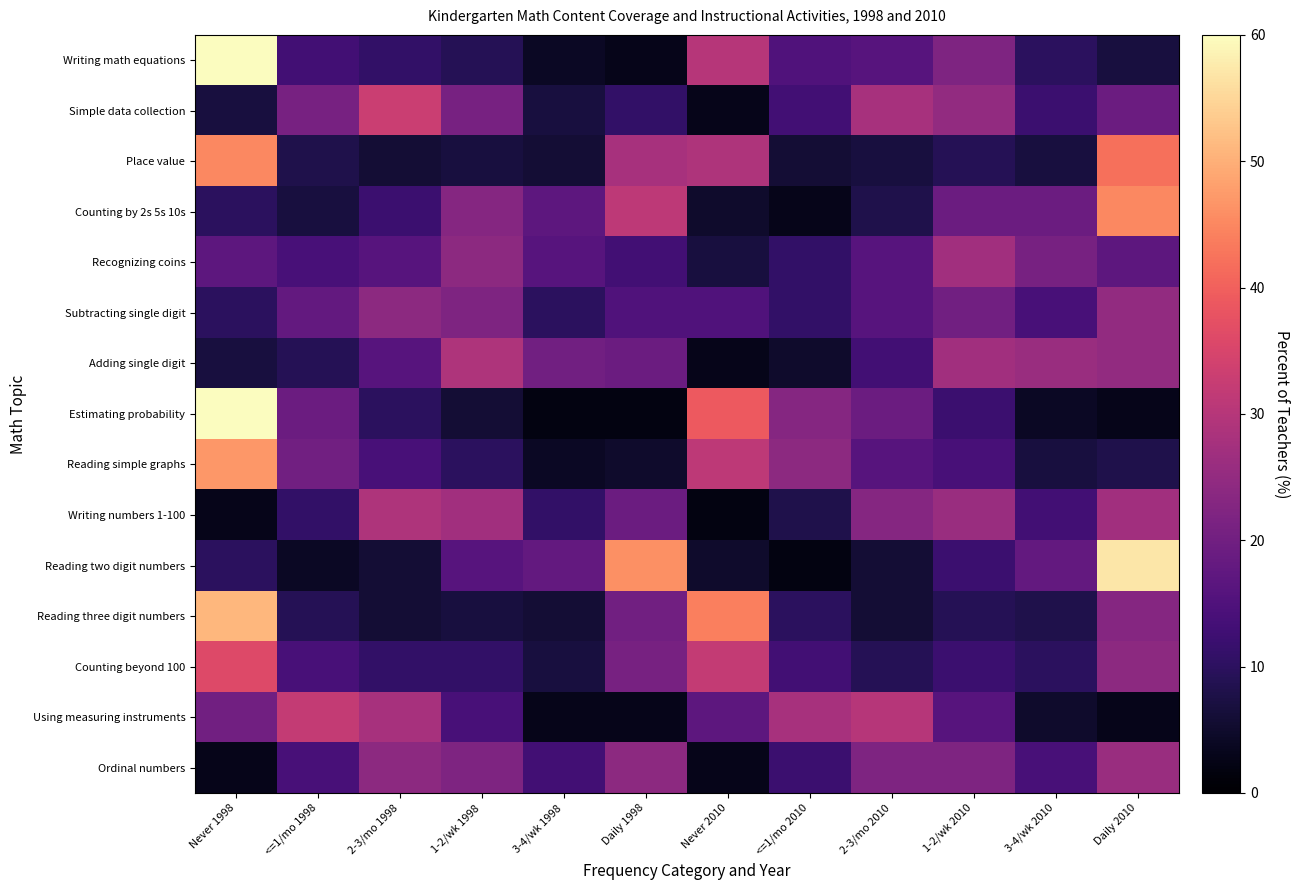

How many data points does each series have?

12